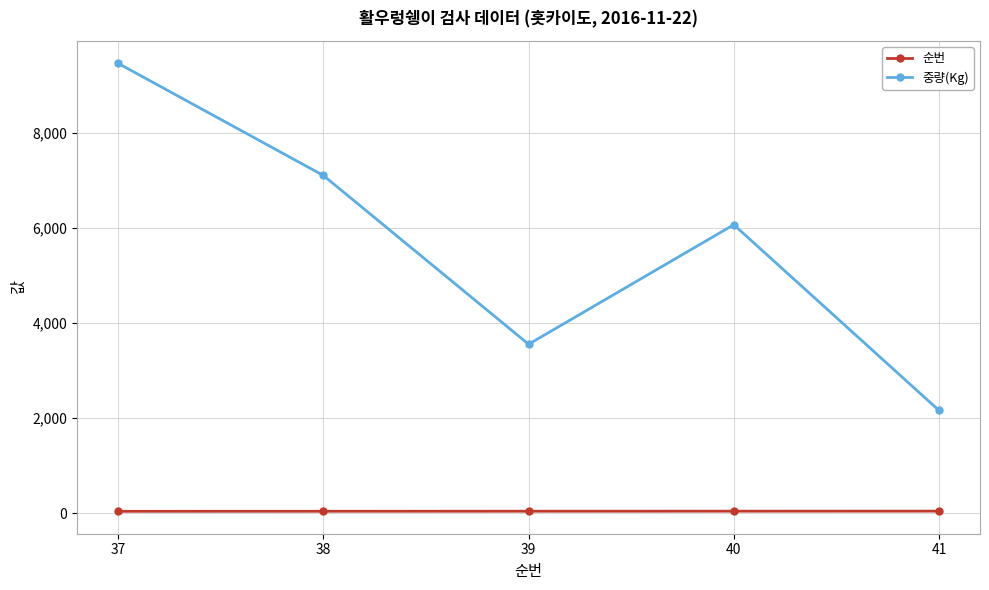

Which series has the largest range (max minus min)?

중량(Kg)